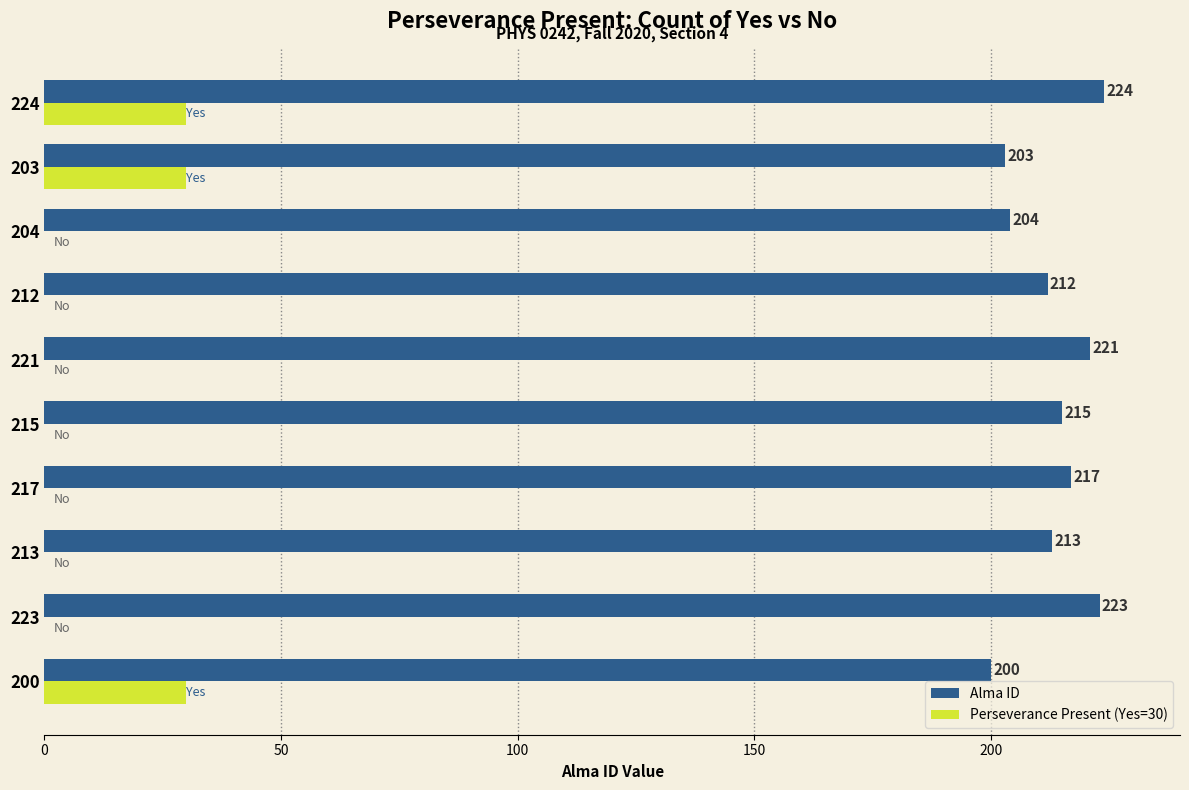

Which category has the highest value in the Alma ID series?

224